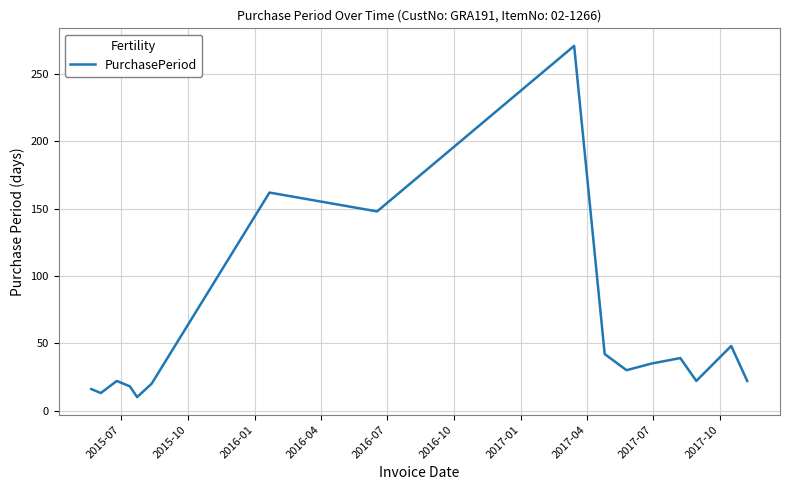

What is the greatest value displayed?

271